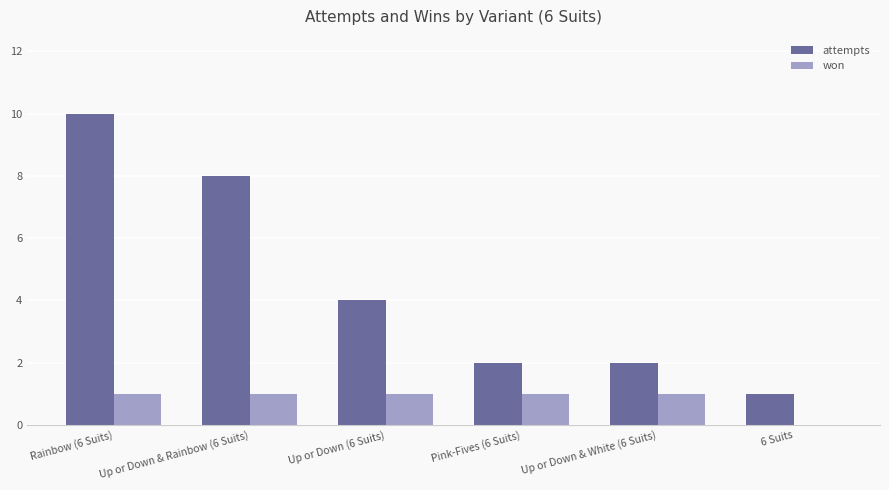

Which category has the highest value across all series?

Rainbow (6 Suits)